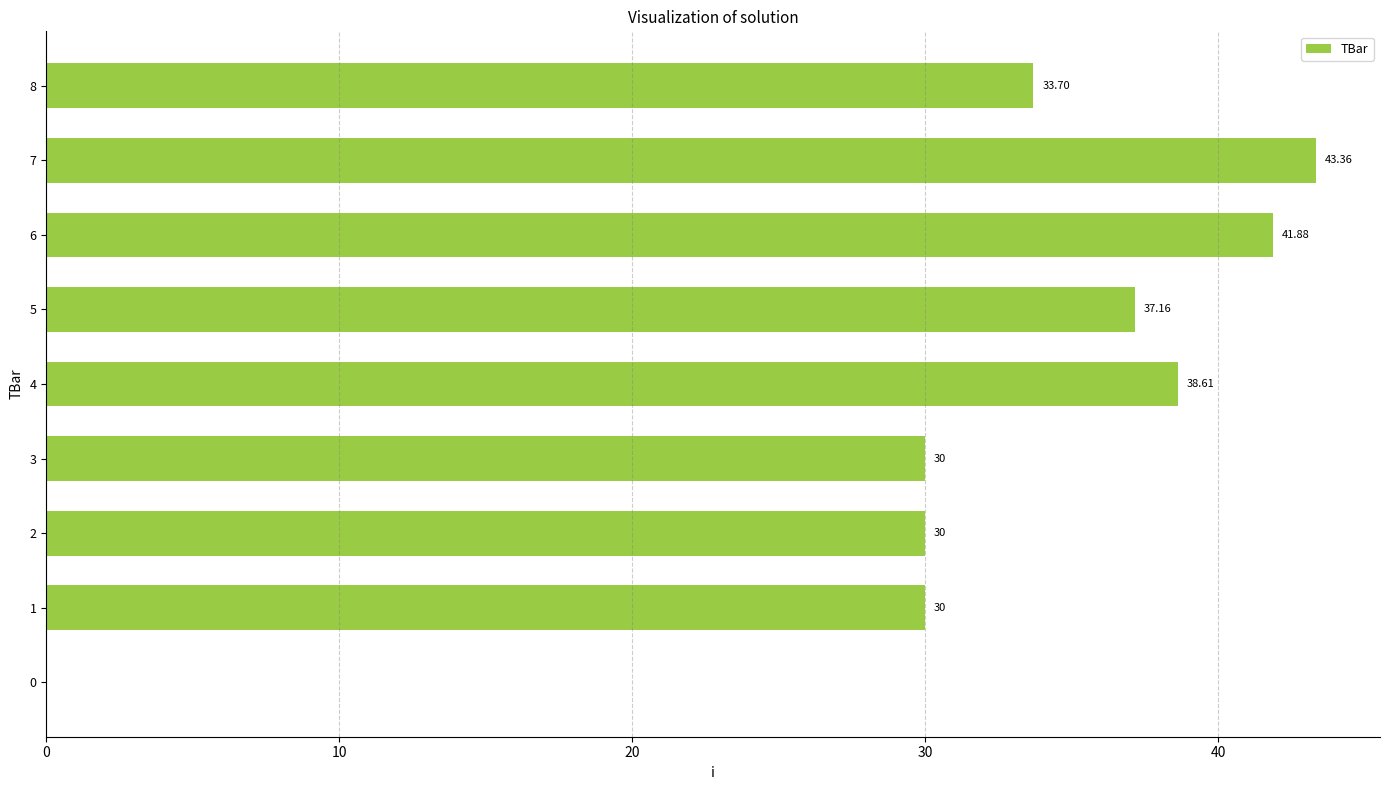

What is the sum of all values?

284.7